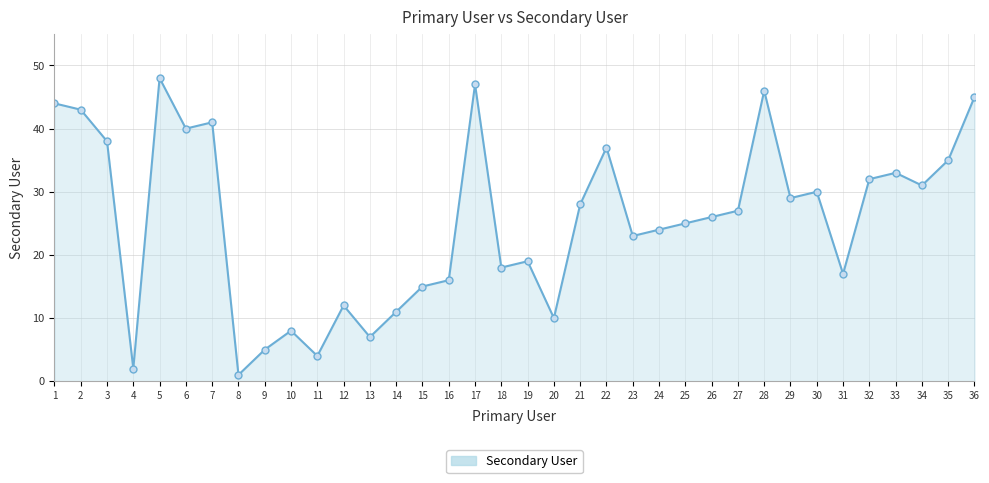

At which label does the data first exceed 27?

1